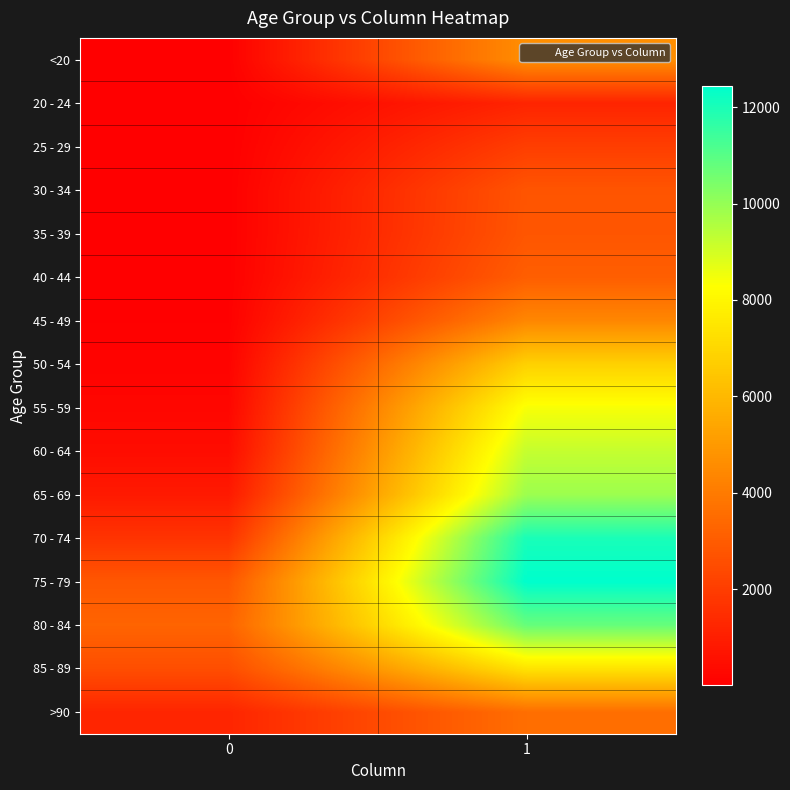

At how many categories does at least one series exceed 519?

2